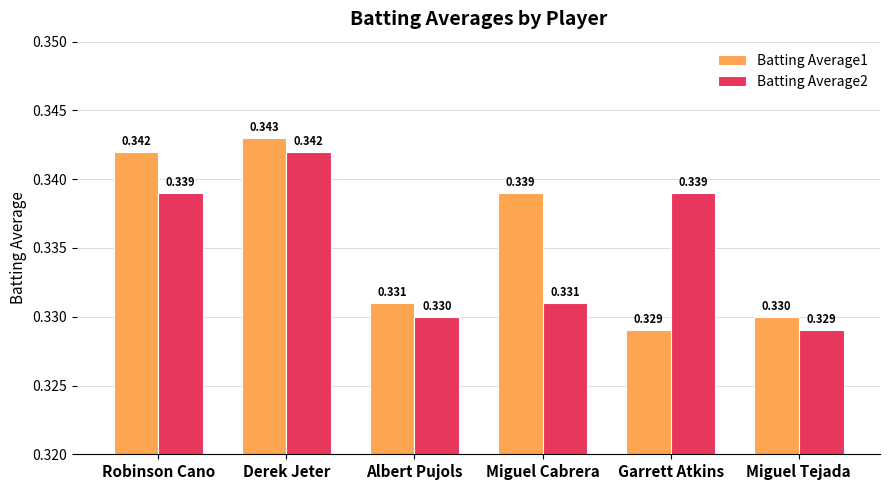

What is the label of the 4th bar from the right?

Albert Pujols